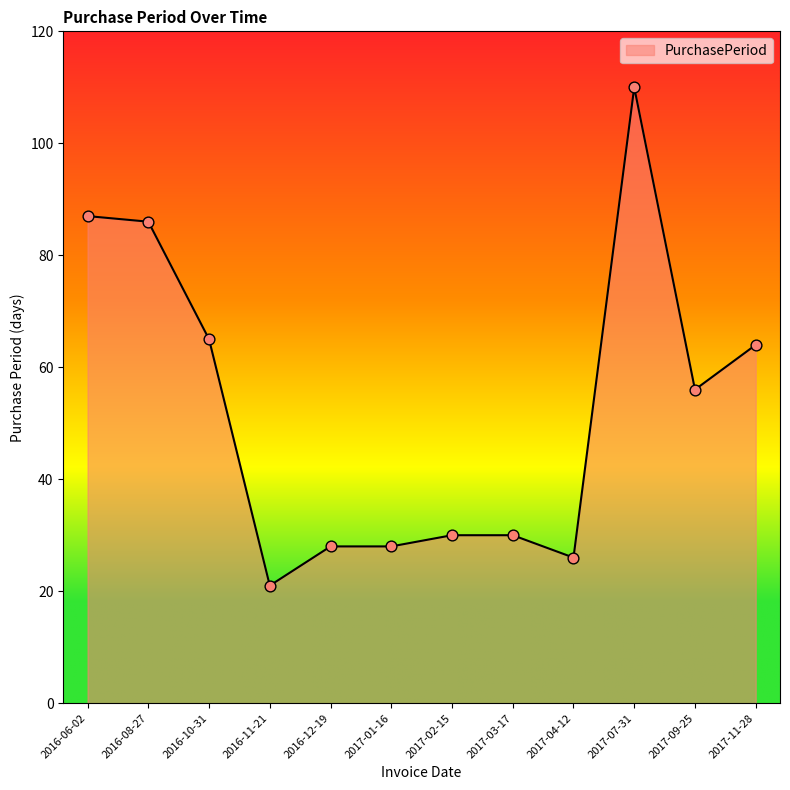

What is the change in value from 2016-10-31 to 2017-09-25?

-9